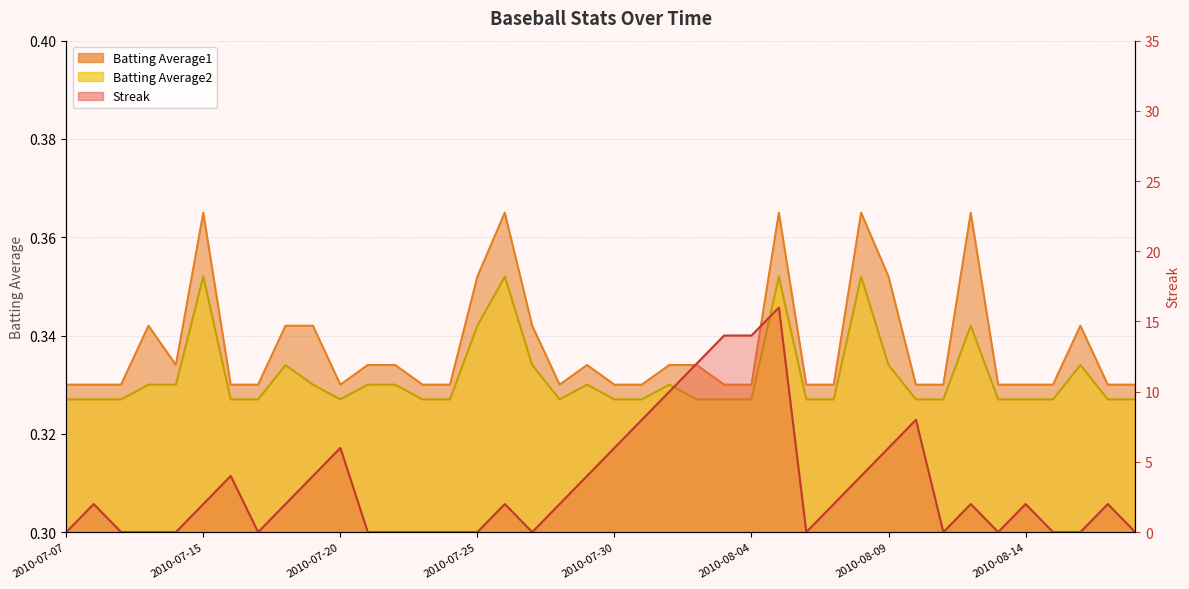

What position from the right is 2010-08-15?

4